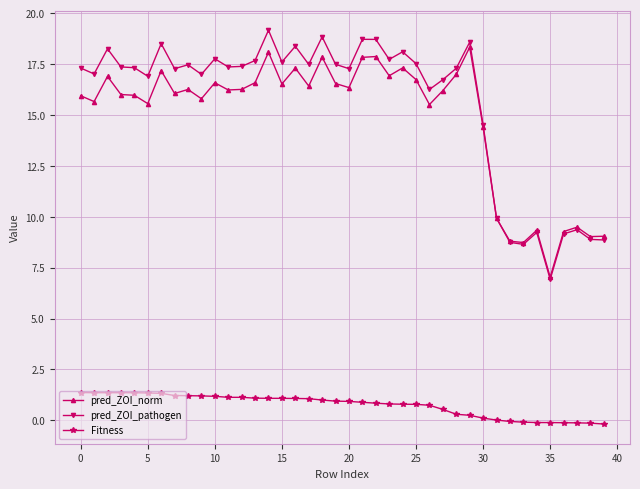

What is the value of the pred_ZOI_norm point at the 34th from the left?

8.7